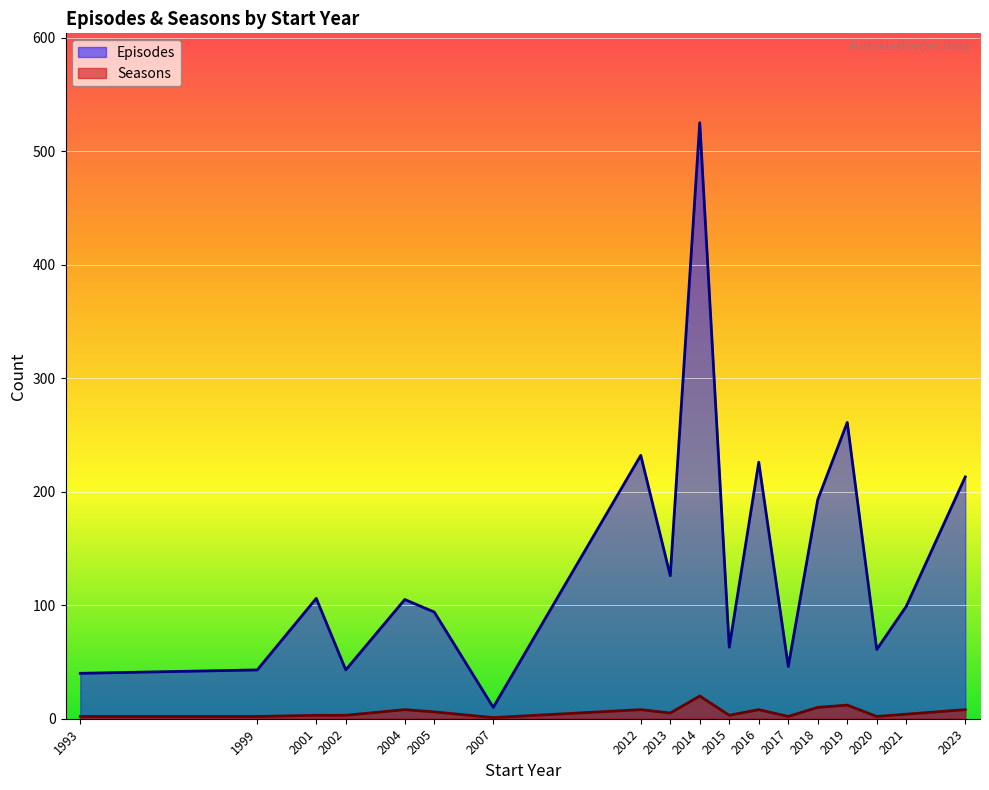

The Episodes series shows 94 at 2005. True or false?

True